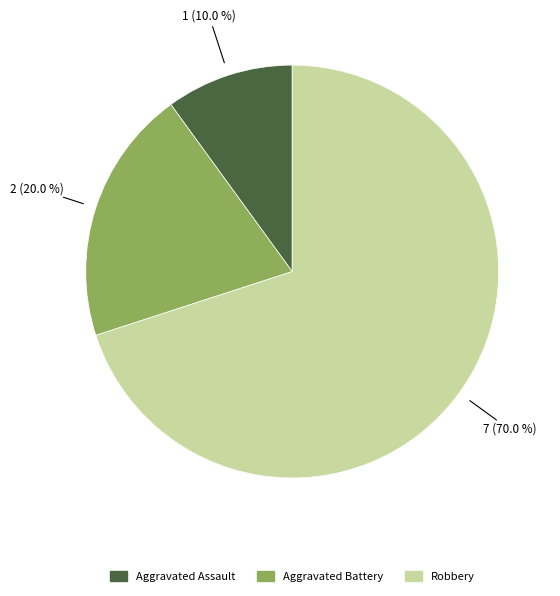

To the nearest percent, what is the average slice percentage?

33%